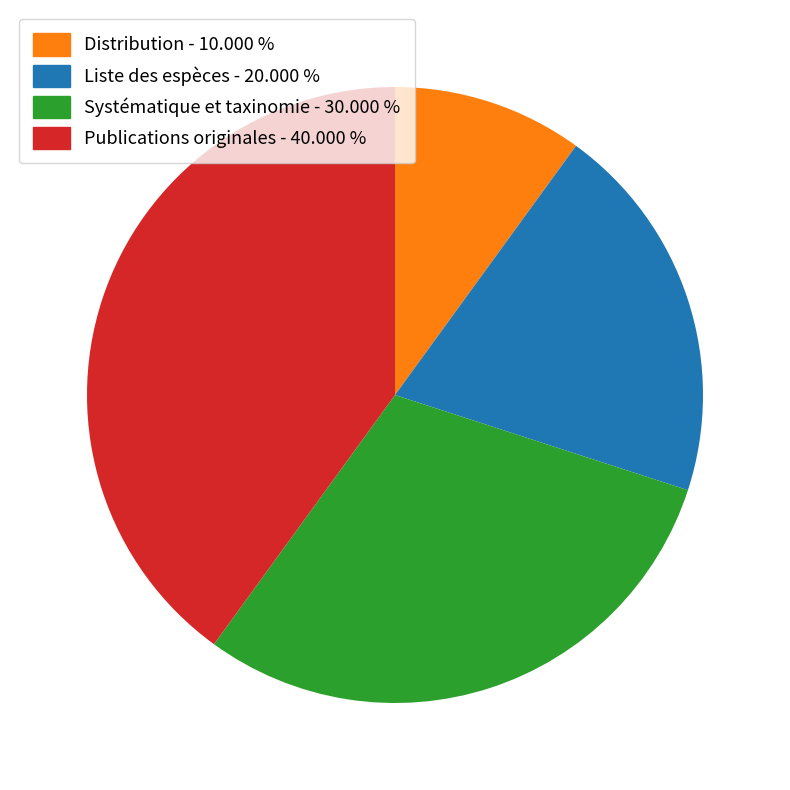

Which has a higher value, Liste des espèces or Distribution?

Liste des espèces